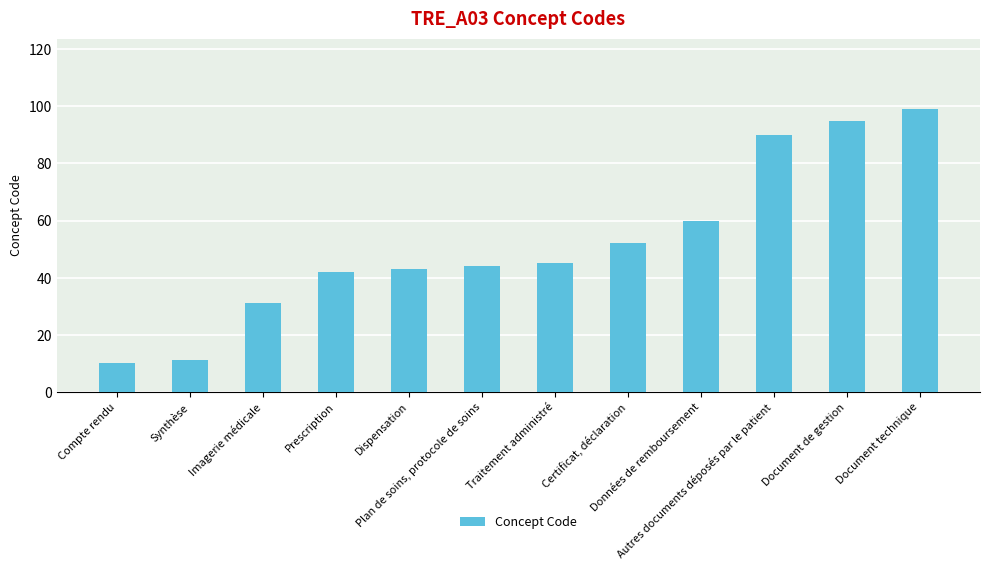

What is the maximum value shown in the chart?

99